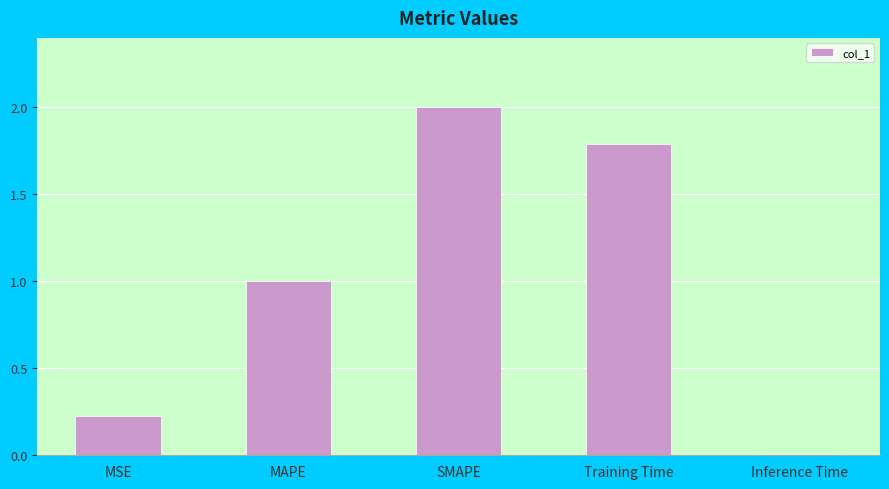

Does the chart contain stacked bars?

No